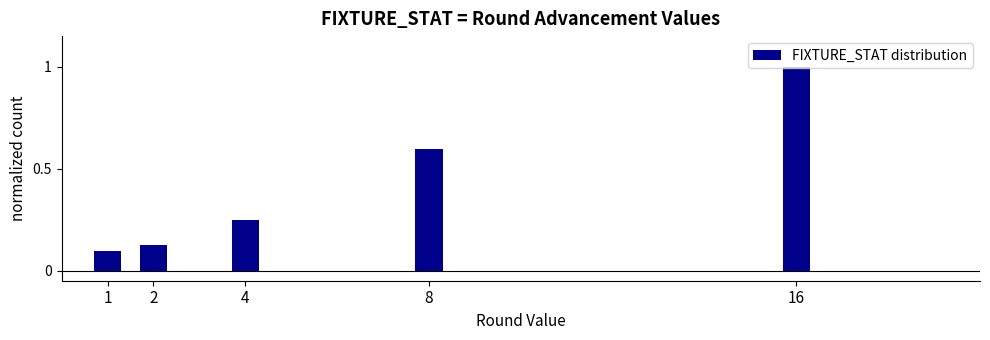

What is the value of the 5th bar from the left?

1.0